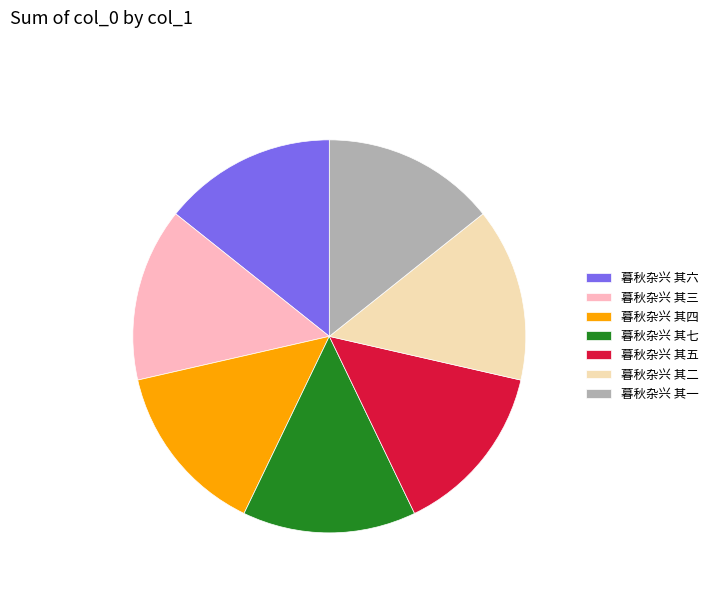

Approximately how many times larger is the value at 暮秋杂兴 其五 compared to 暮秋杂兴 其三?

1.0